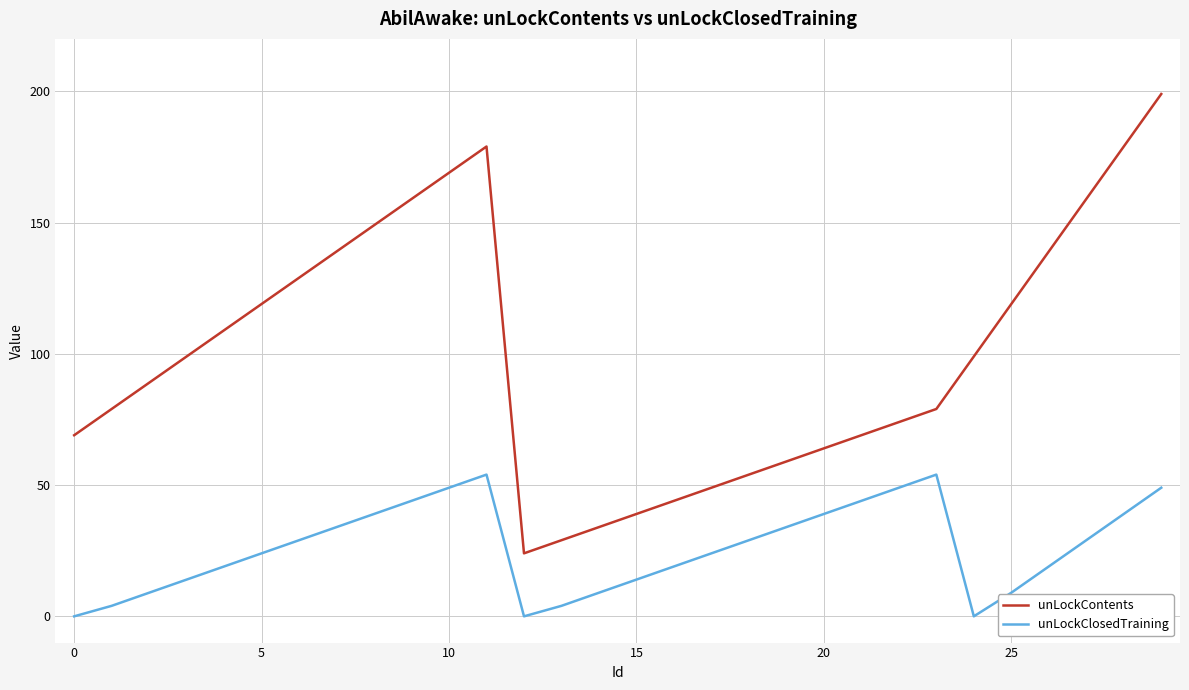

What are all the series names shown in the legend?

unLockContents, unLockClosedTraining